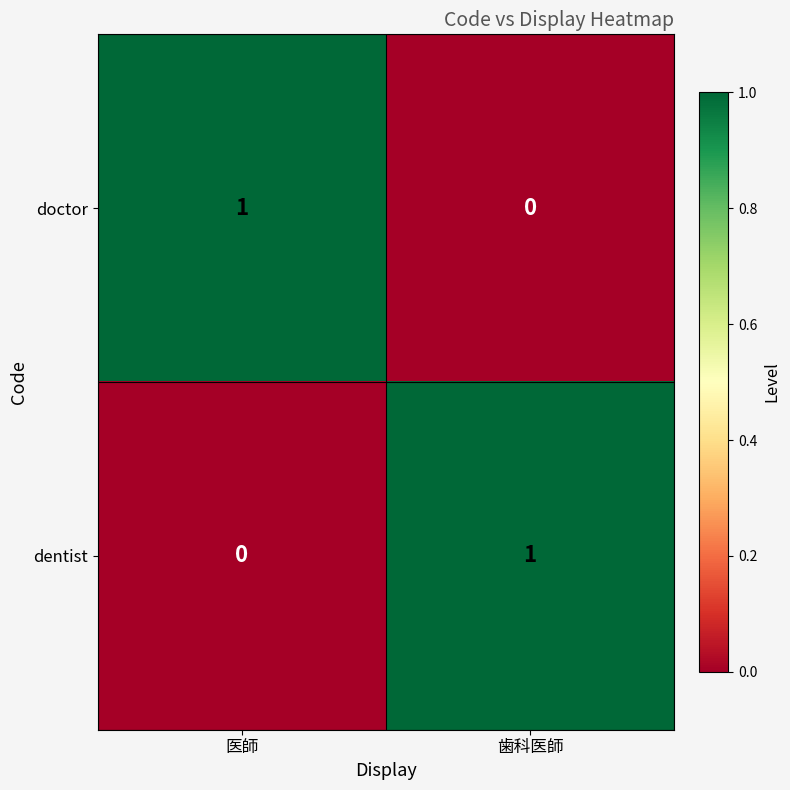

List the labels in order of doctor value, largest first.

医師, 歯科医師